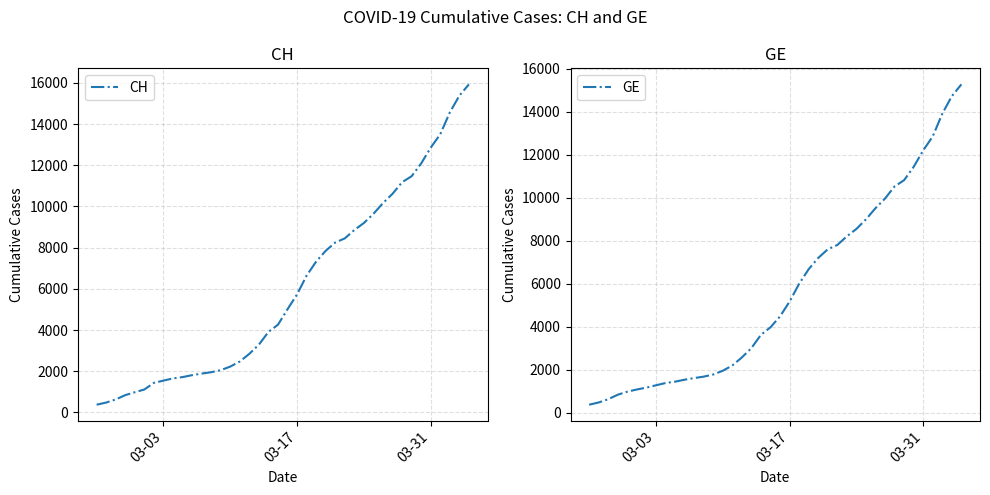

Where does the CH series first go above 5012?

03-17